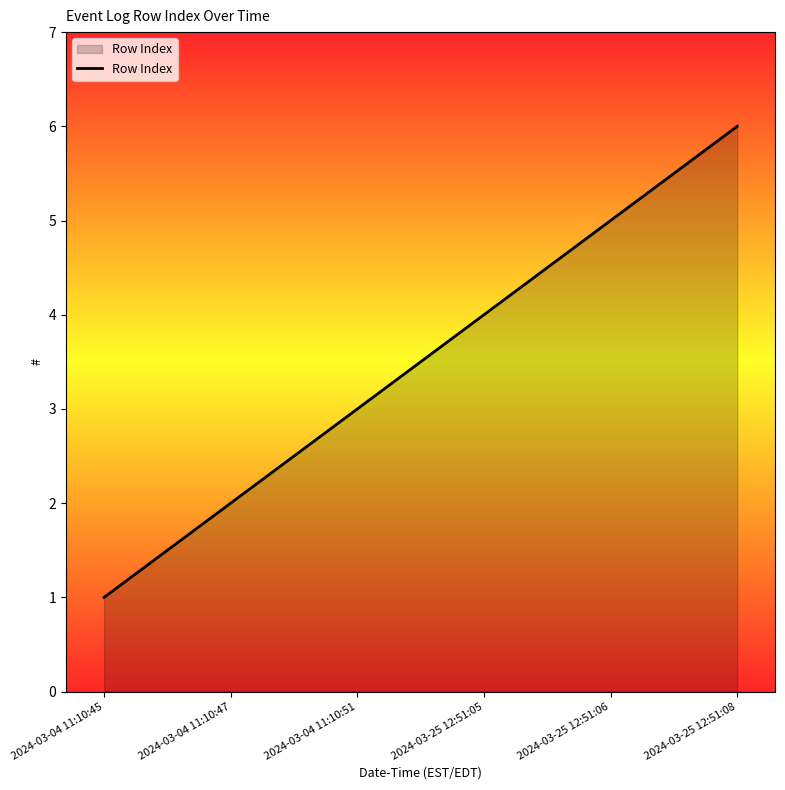

Rank the categories by value from highest to lowest.

2024-03-25 12:51:08, 2024-03-25 12:51:06, 2024-03-25 12:51:05, 2024-03-04 11:10:51, 2024-03-04 11:10:47, 2024-03-04 11:10:45